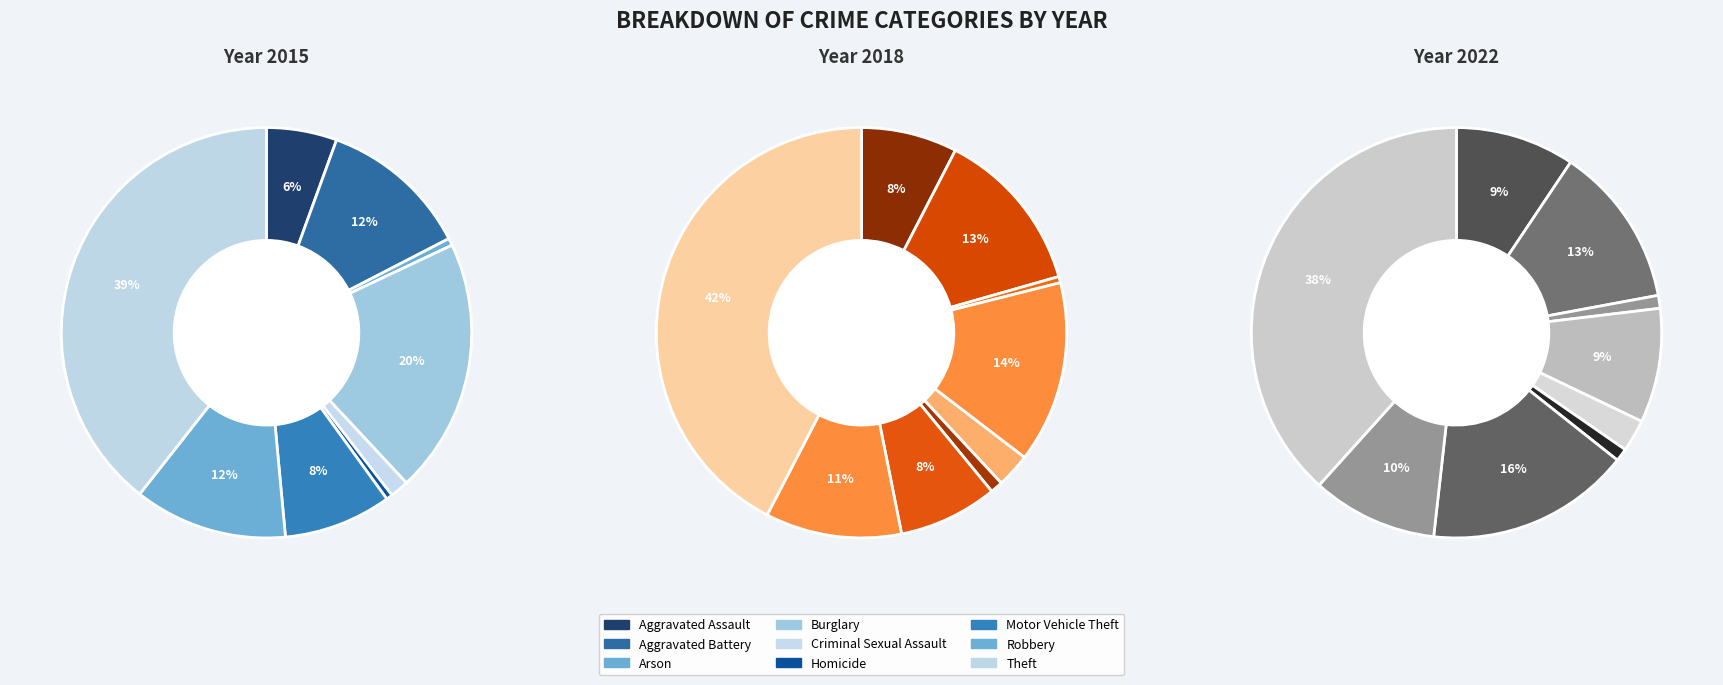

To the nearest percent, what is the combined percentage of Aggravated Assault and Burglary?

18%